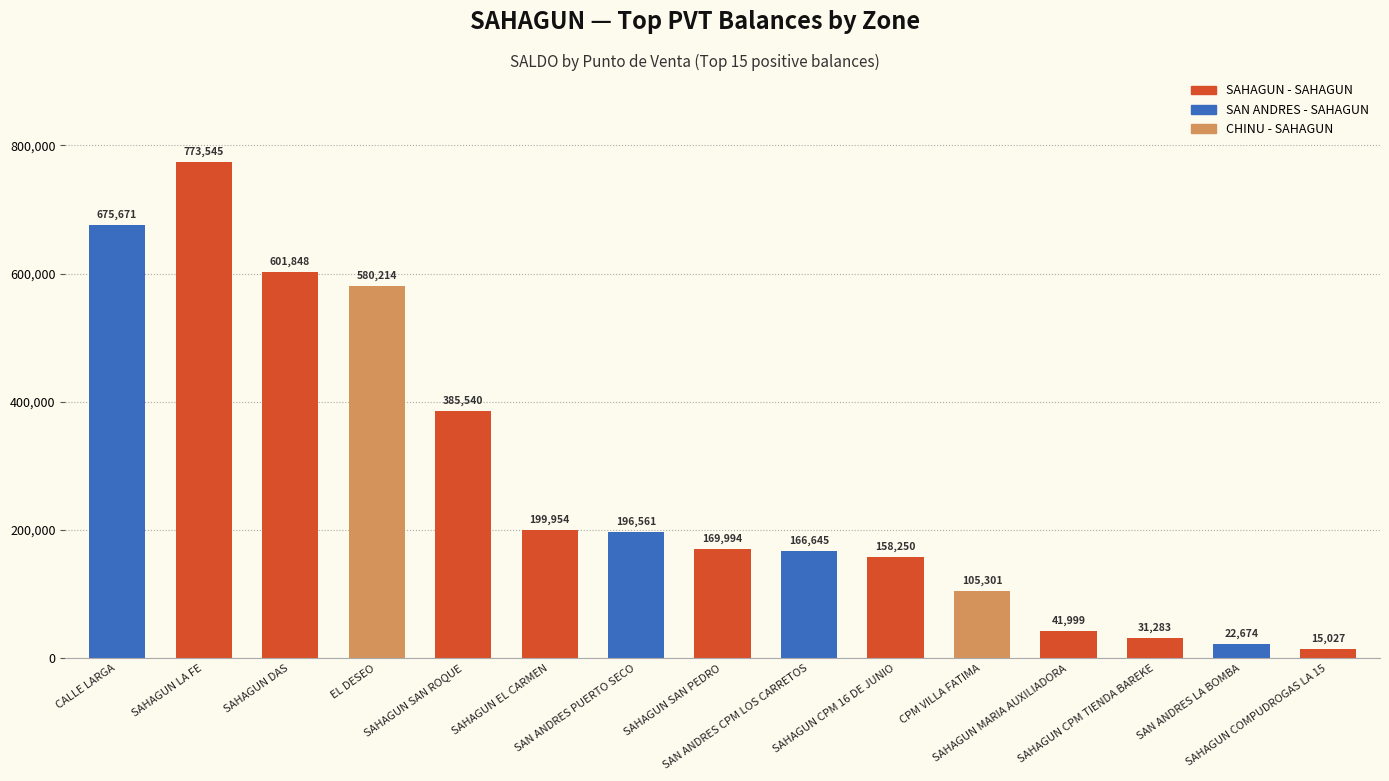

Approximately how many times larger is the value at EL DESEO compared to CALLE LARGA?

0.9